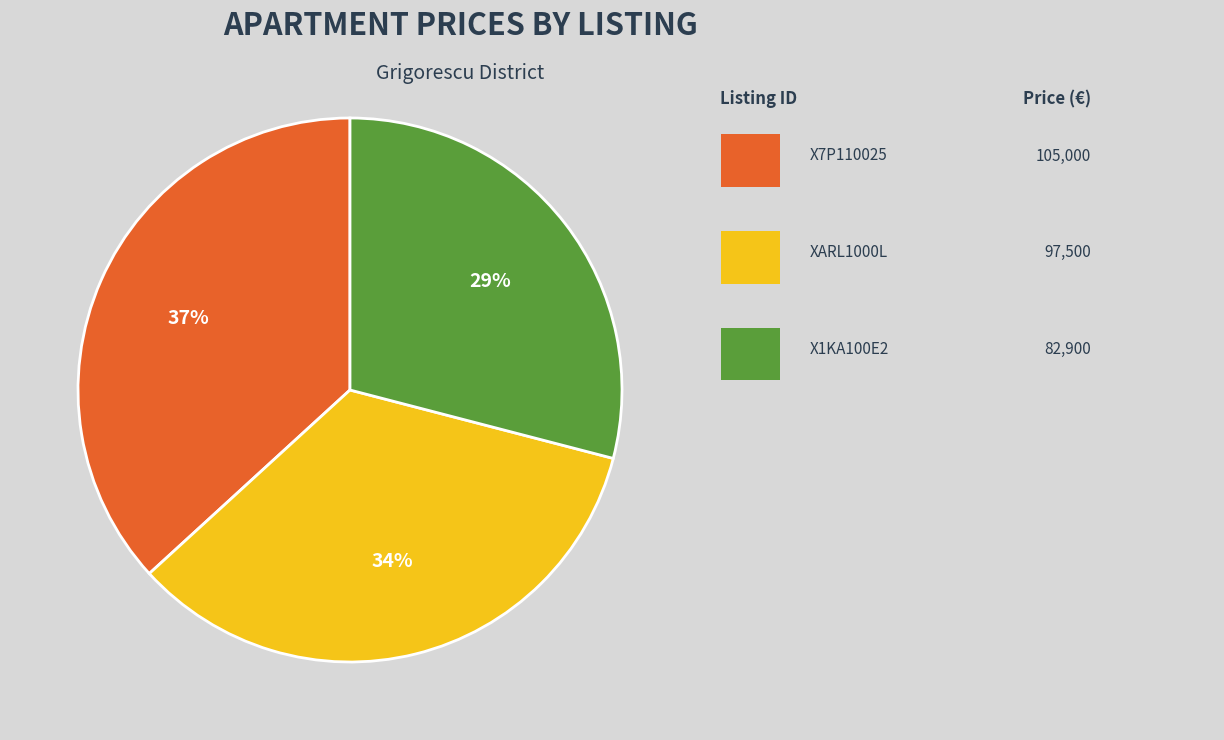

To the nearest percent, what is the difference between the largest and smallest slice percentages?

8%